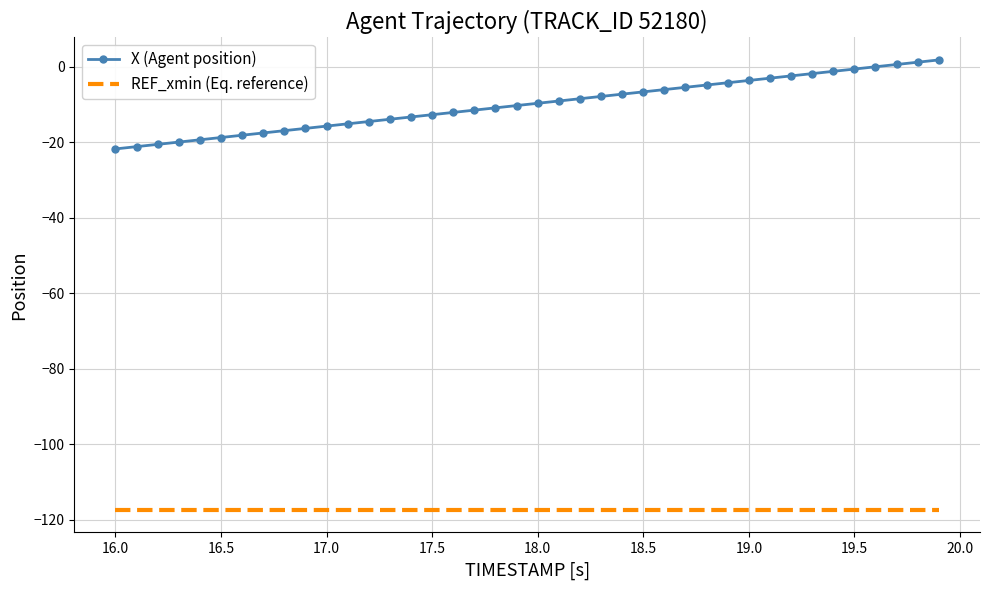

Rank the series by their average value, from lowest to highest.

REF_xmin (Eq. reference), X (Agent position)